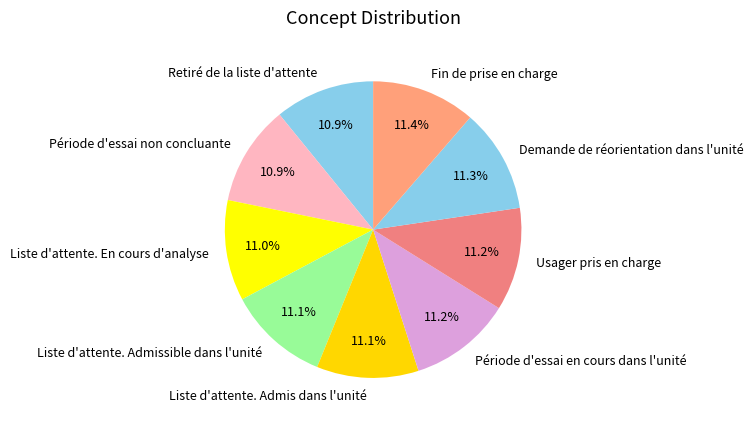

To the nearest percent, what percentage of the pie is Liste d'attente. En cours d'analyse?

11%